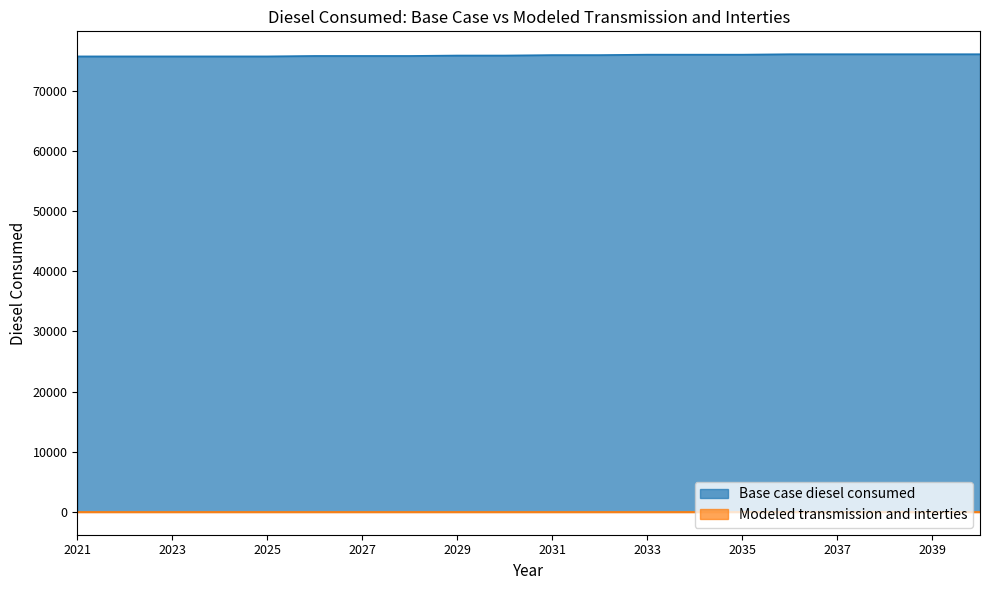

What is the greatest value displayed?

76106.8